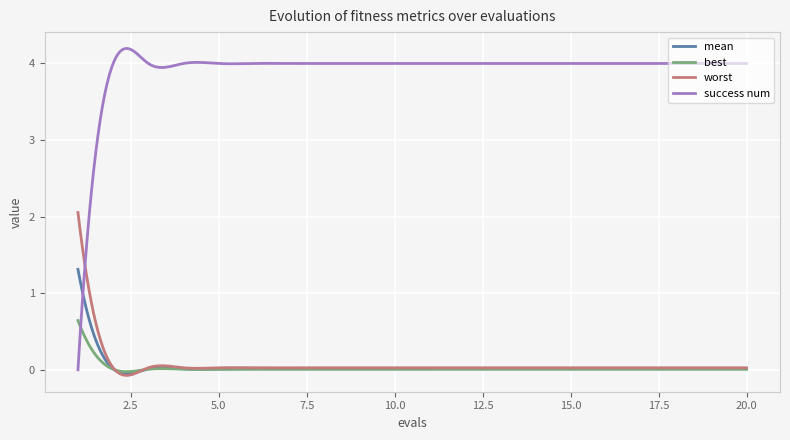

True or false: best has more than 1 points higher than both neighbors.

True